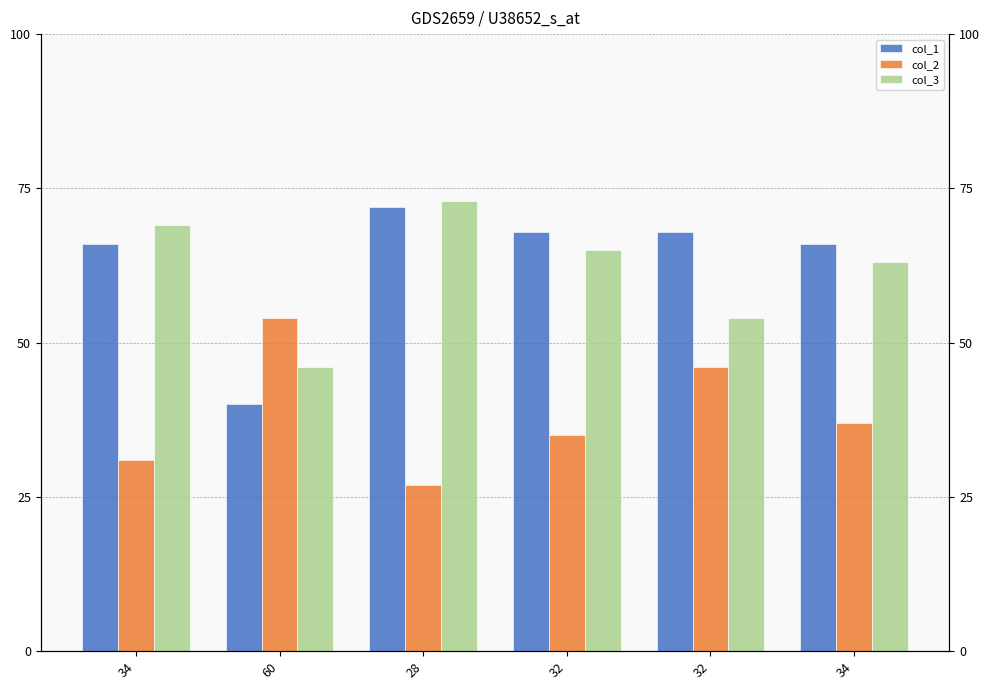

At 34, list the series in order from smallest to largest.

col_2, col_1, col_3